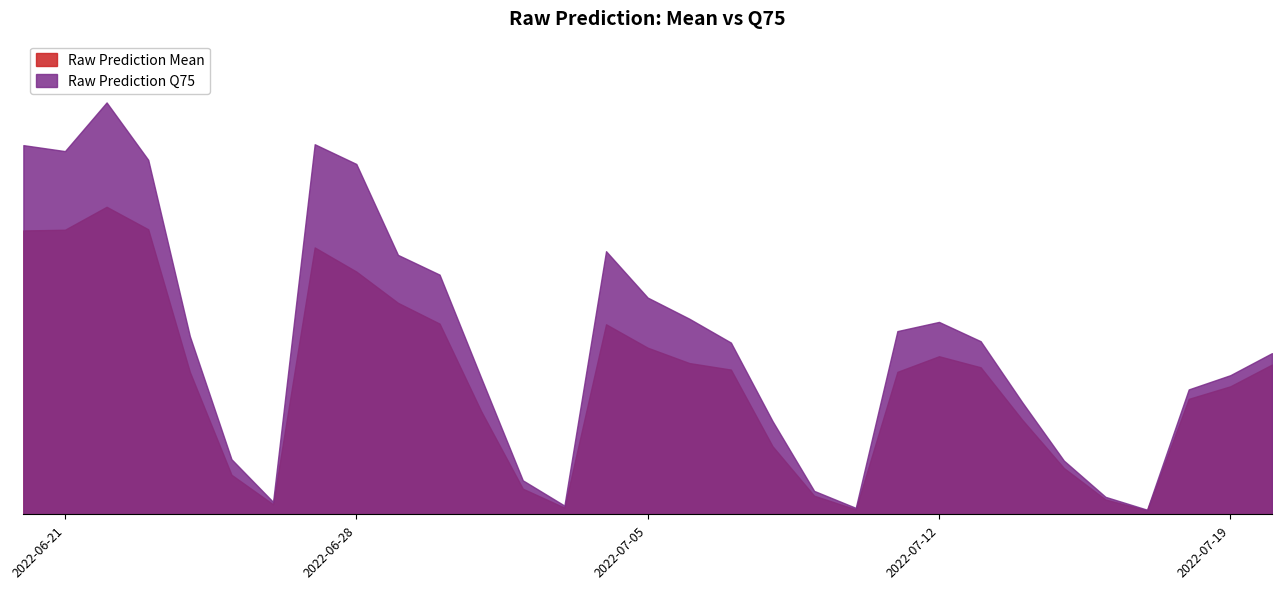

What is the label of the 20th point from the left?

2022-07-09